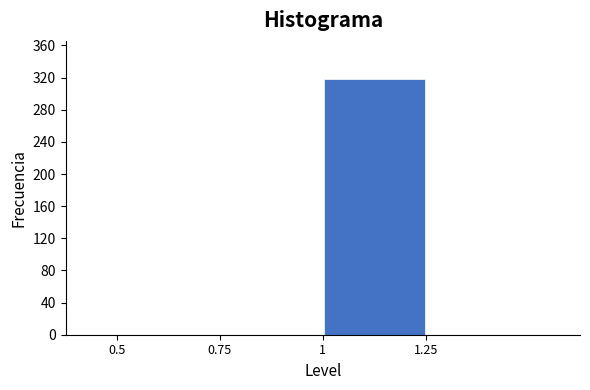

Reading left to right, transcribe this chart: for each bar, give the range it covers on the x-axis and its height. The values are not printed on the chart, so give them approximately, as read against the axis.

0.50 to 0.75: 0
0.75 to 1.00: 0
1.00 to 1.25: 320
1.25 to 1.50: 0